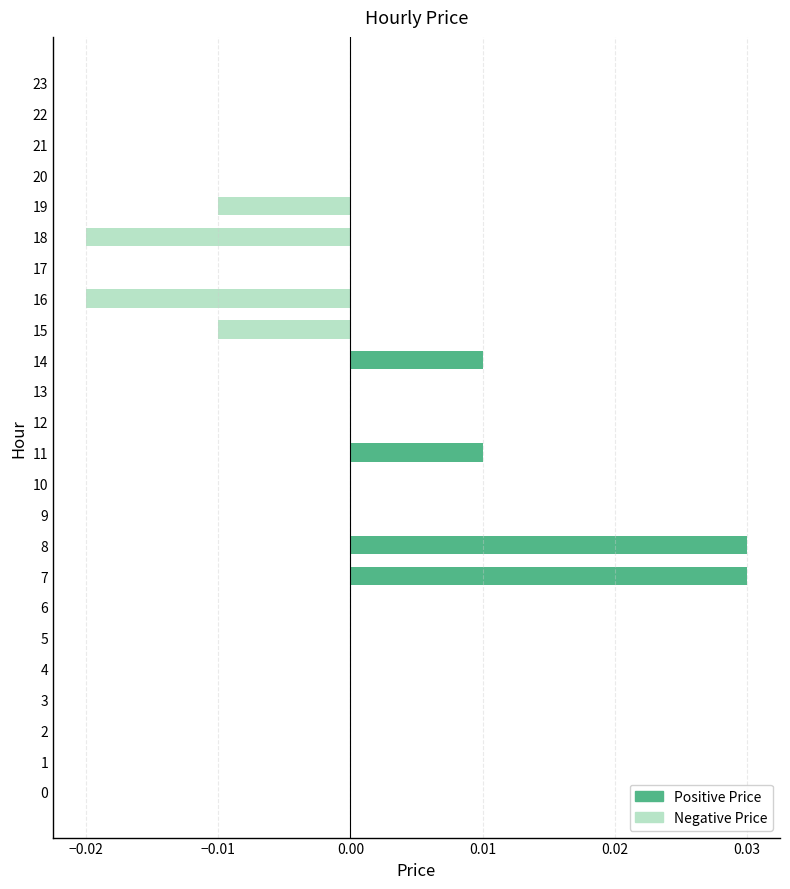

The chart shows a value of 0.0 at 11. True or false?

True